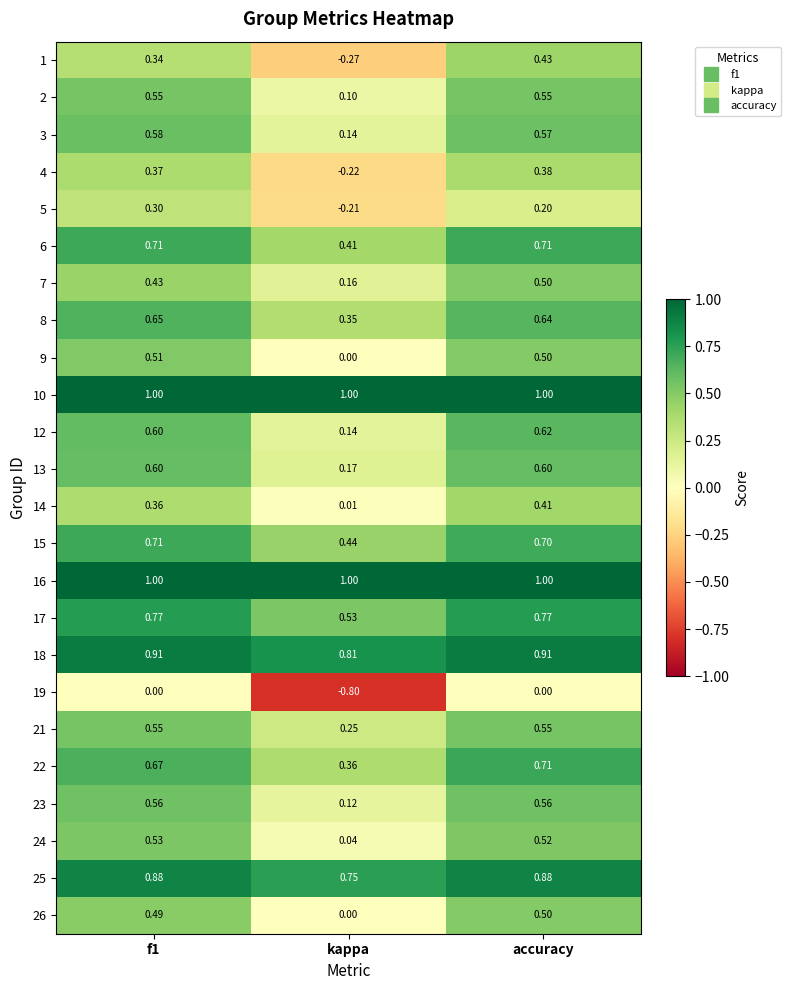

Where is 1 nearest to the value 0?

kappa